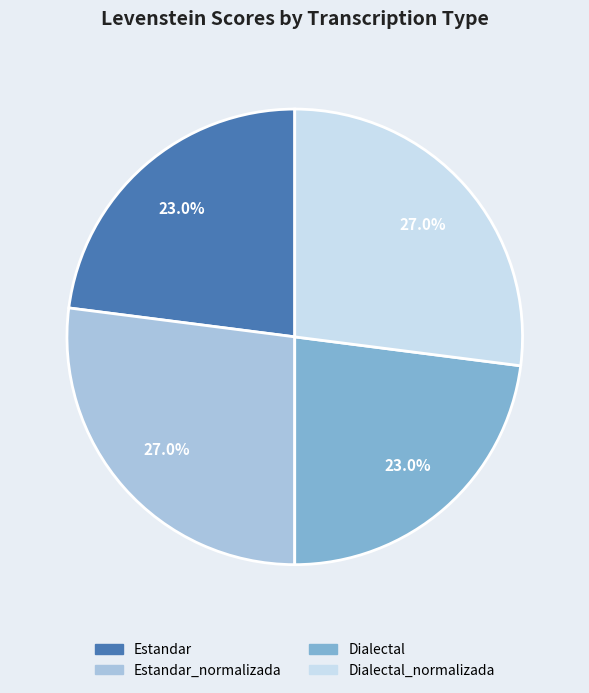

Is there any slice that represents more than half of the pie?

No